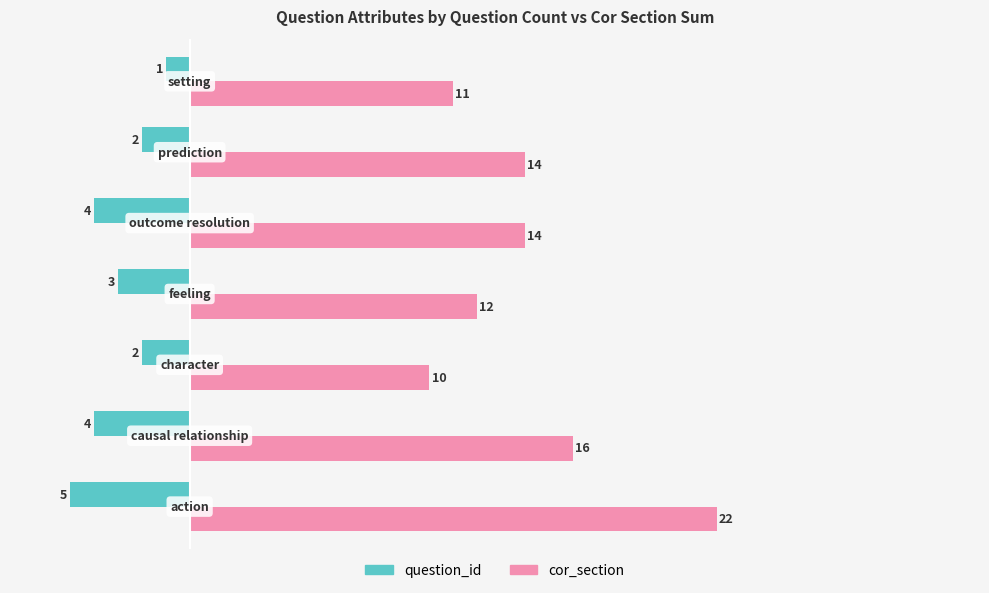

At how many categories does at least one series exceed 3?

7